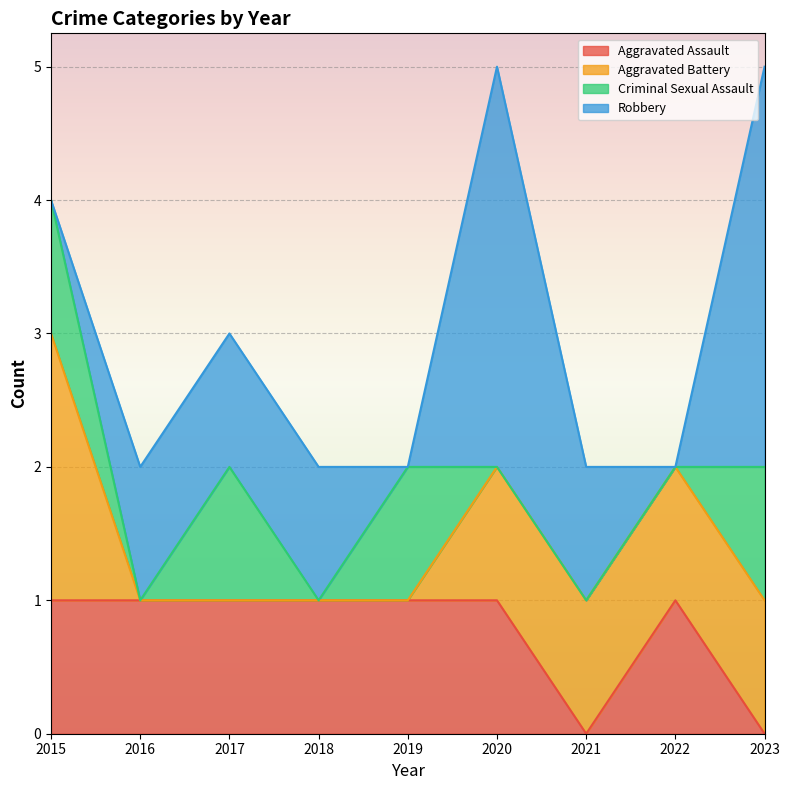

How many interior local peaks does the Aggravated Assault series have?

1